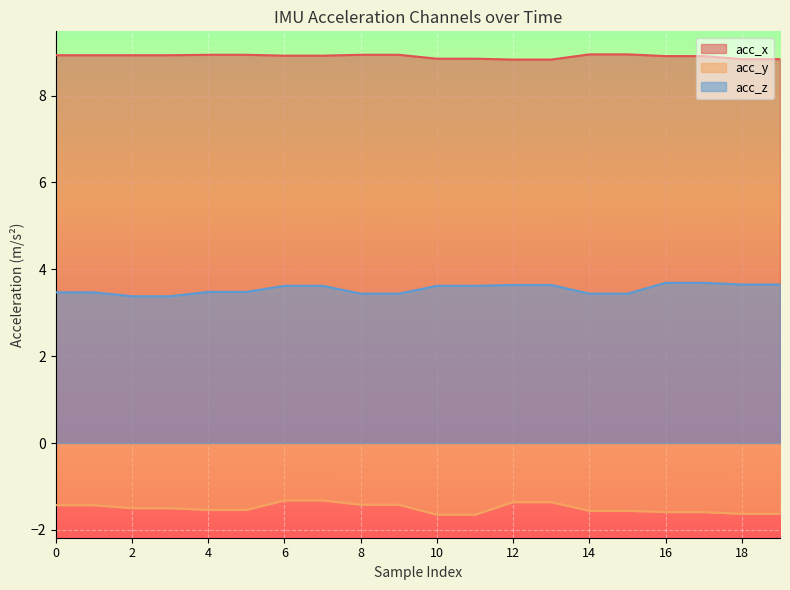

The value of acc_y at 13 is -1.4. True or false?

True